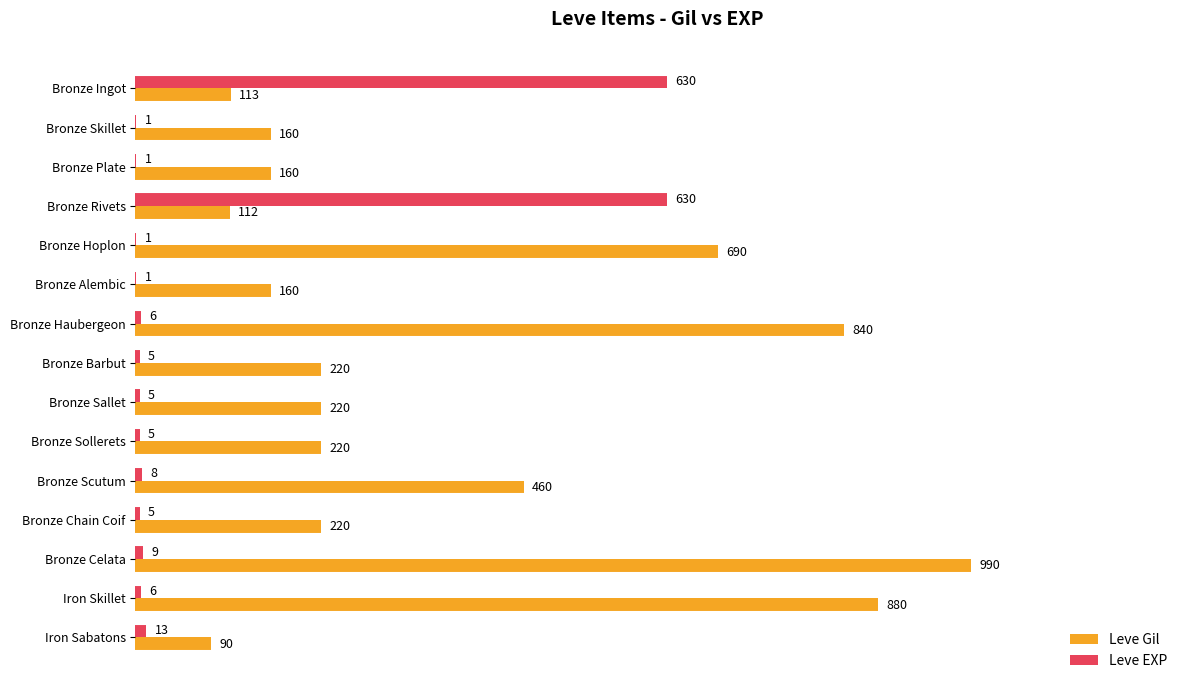

Which series changed the most between Bronze Ingot and Bronze Celata?

Leve Gil